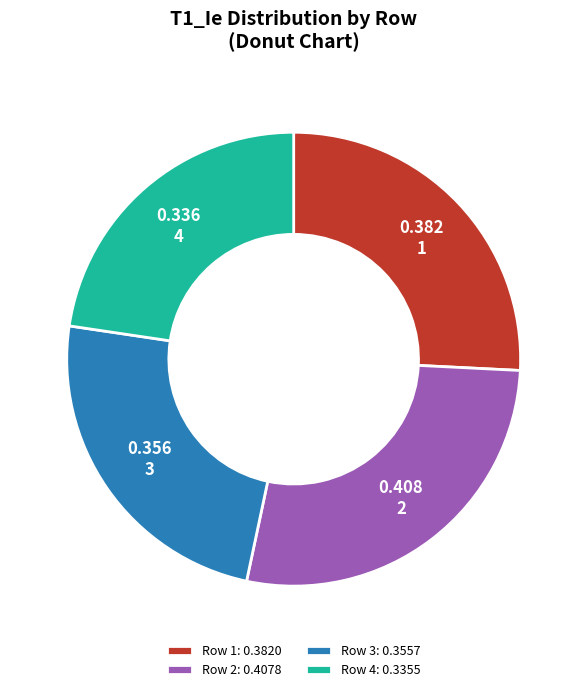

Combined, do 2 and 1 account for over 50%?

Yes